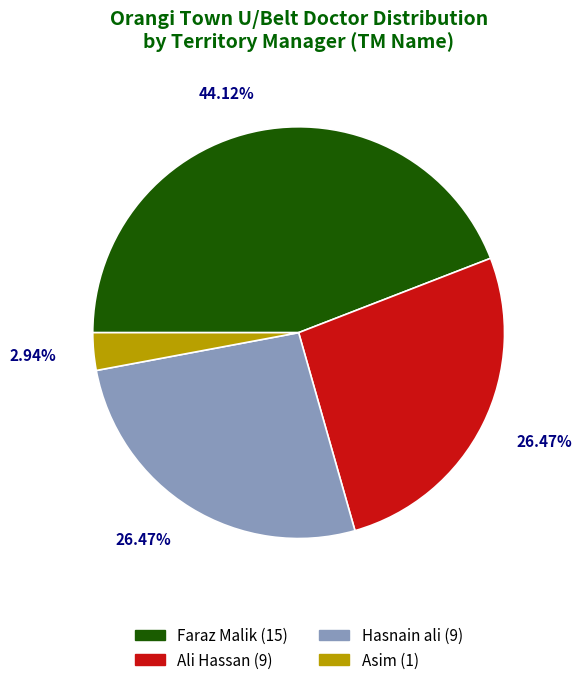

Which has a higher value, Asim or Ali Hassan?

Ali Hassan